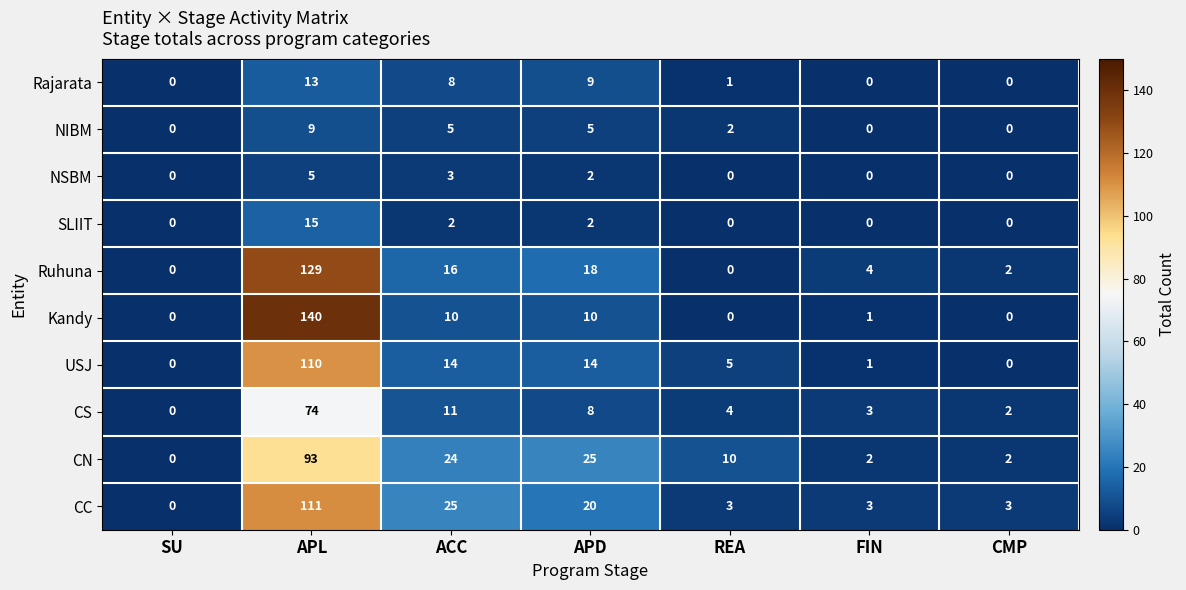

Between SU and REA, which series saw the biggest shift?

CN